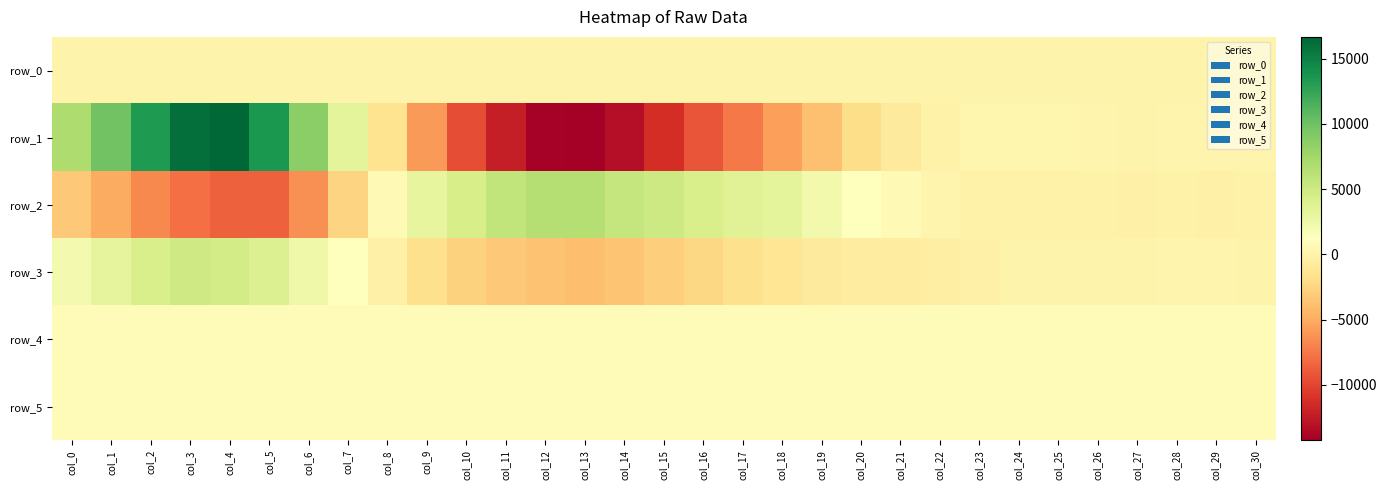

What is the spread (max minus min) of values at col_6?

15057.0